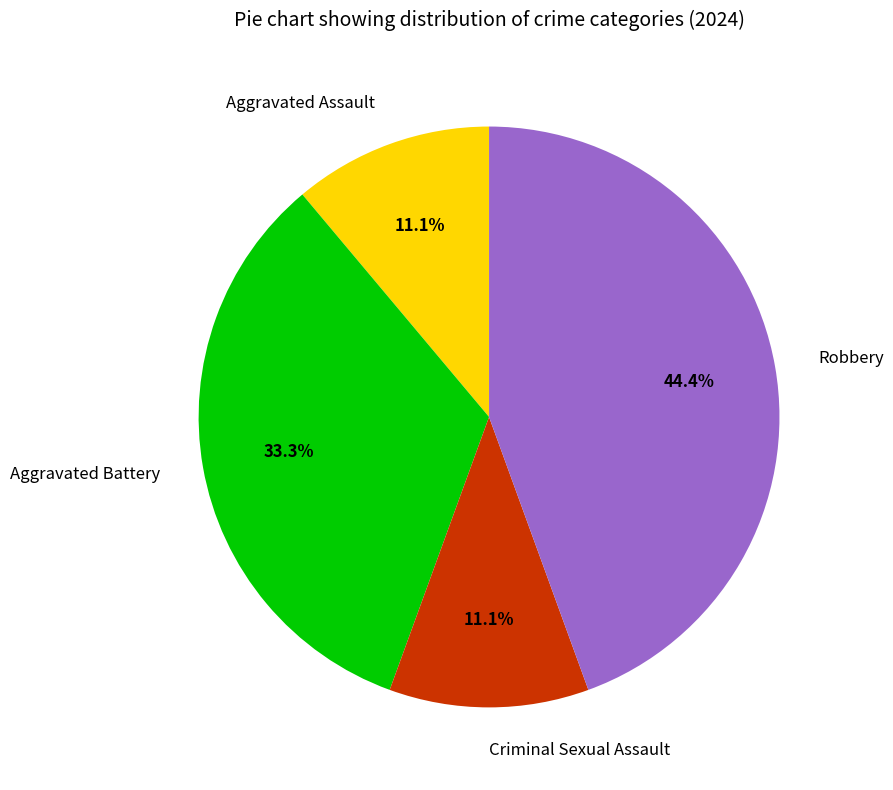

True or false: Aggravated Battery accounts for 39% of the total.

False